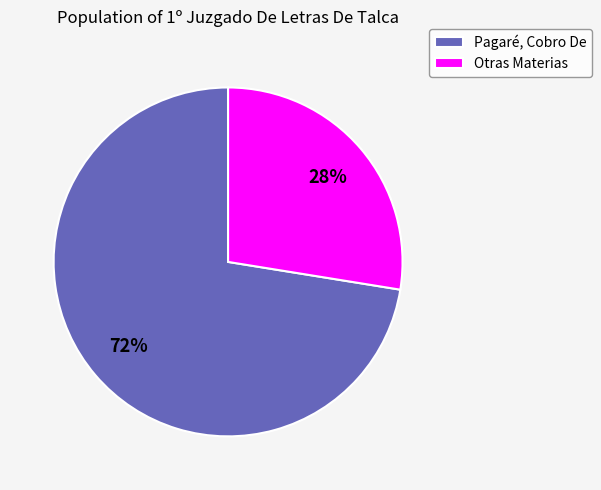

What is the ratio of the value at Pagaré, Cobro De to the value at Otras Materias?

2.6